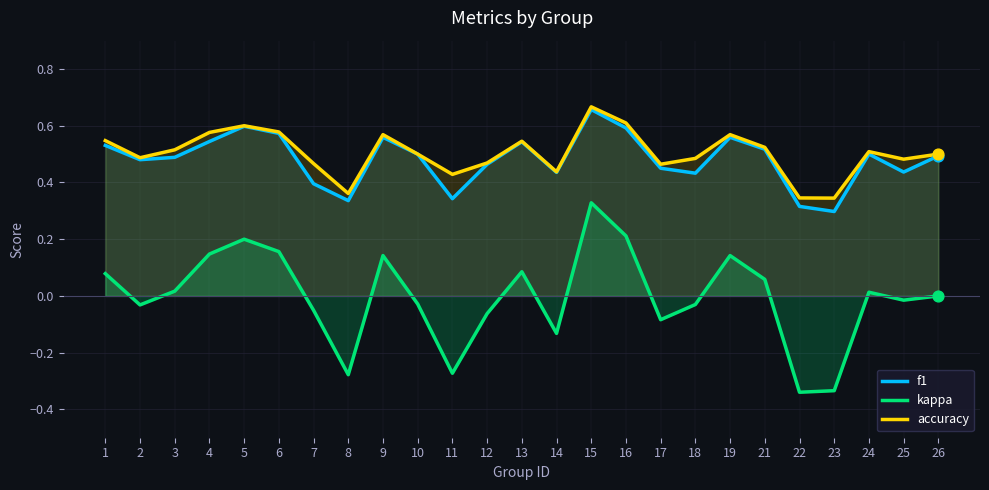

Which series reaches the minimum Y coordinate?

kappa